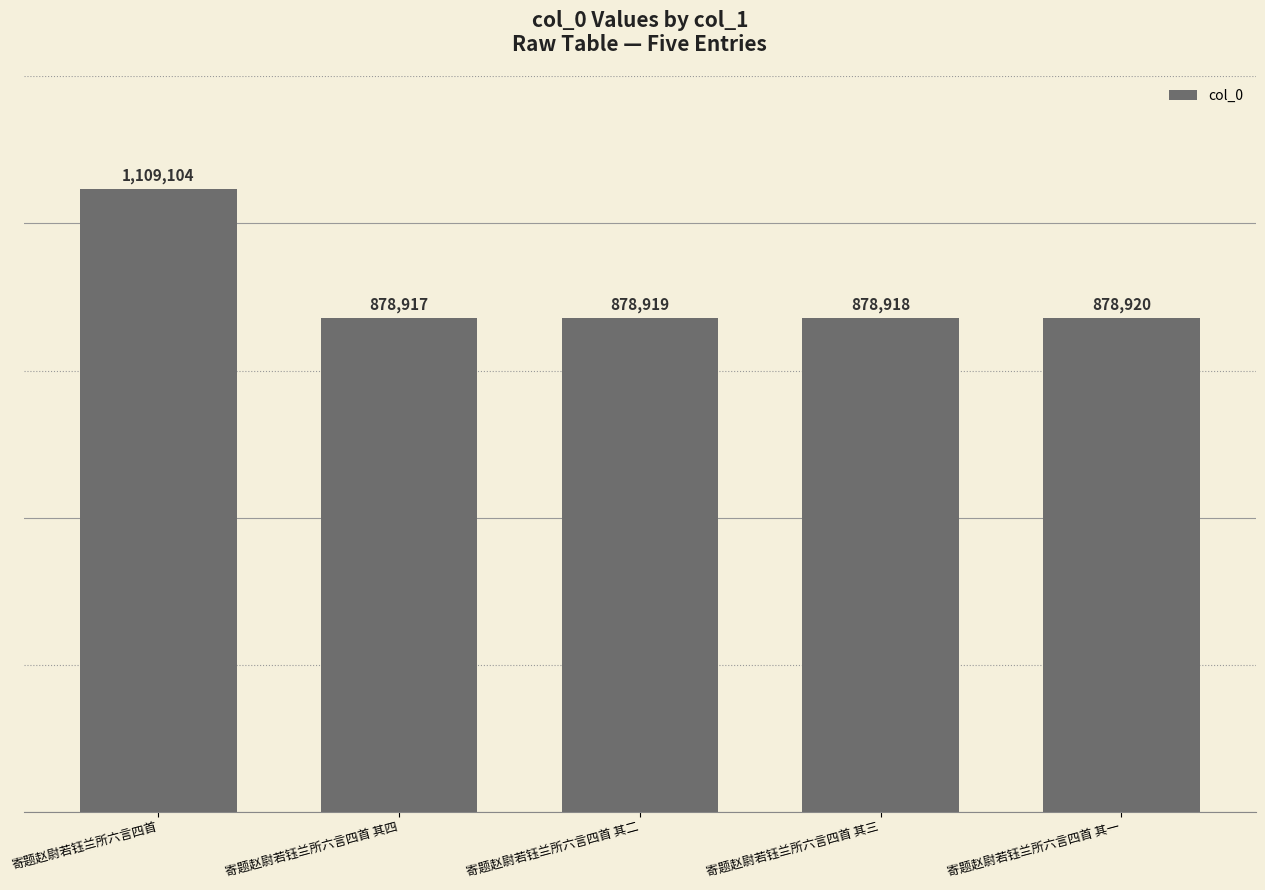

What is the smallest value displayed?

878917